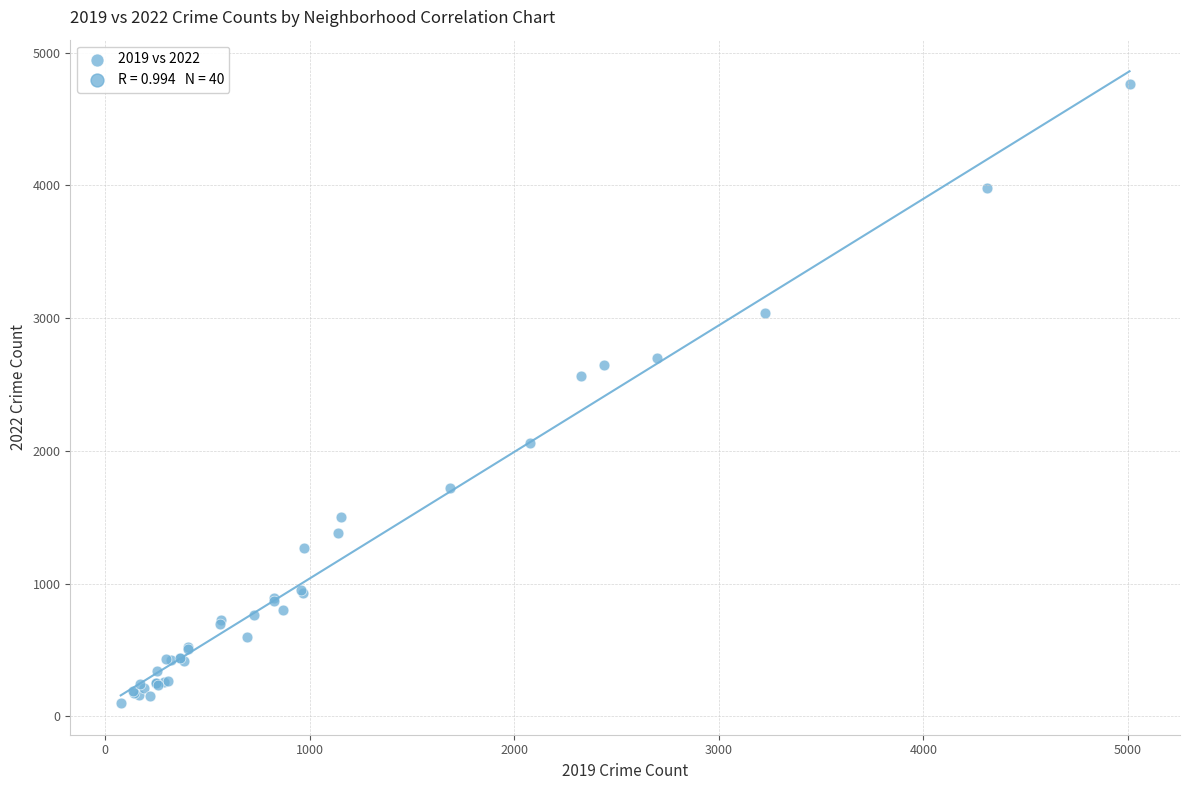

What Y value in the scatter plot is closest to 2431?

2566